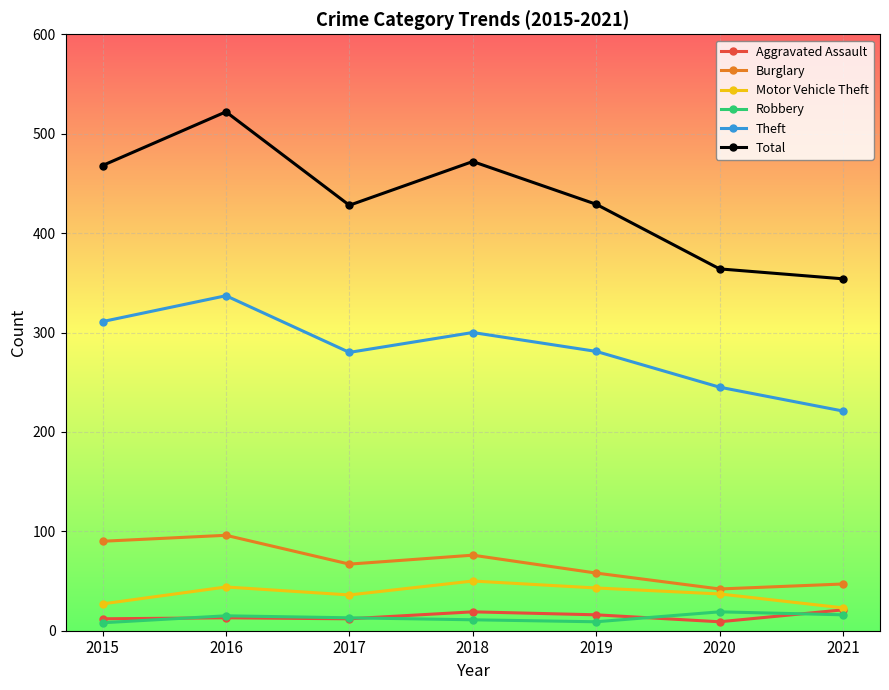

Rank the series at 2019 from highest to lowest value.

Total, Theft, Burglary, Motor Vehicle Theft, Aggravated Assault, Robbery